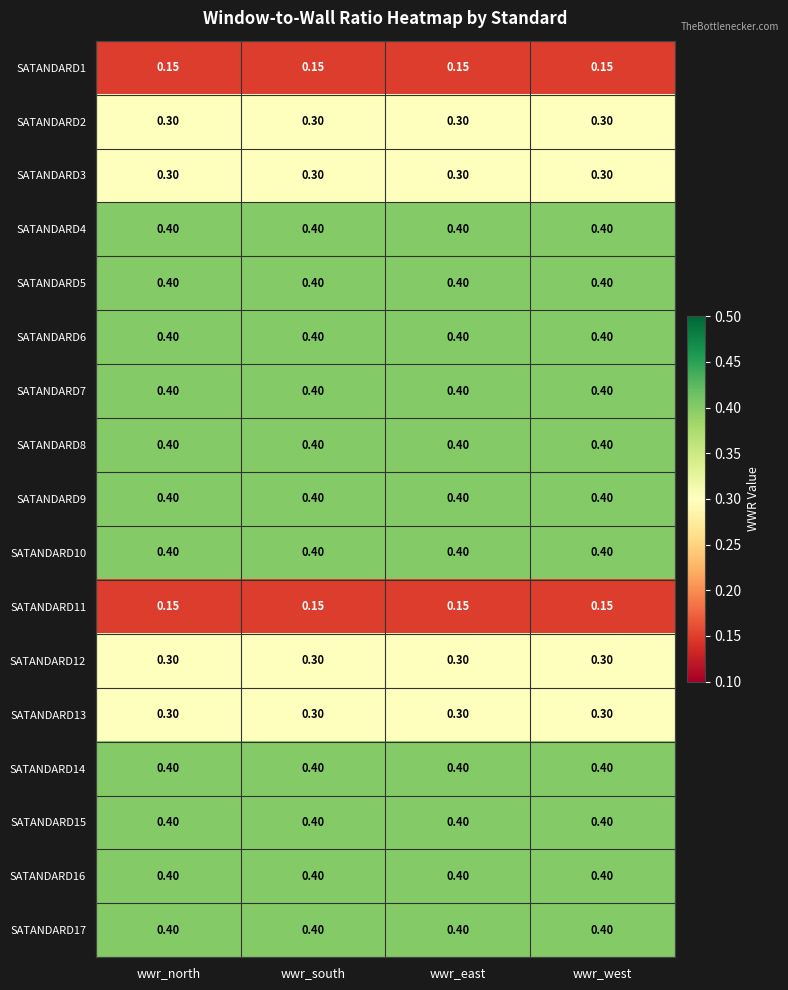

Is the value of SATANDARD11 at wwr_east greater than the value of SATANDARD10 at wwr_west?

No